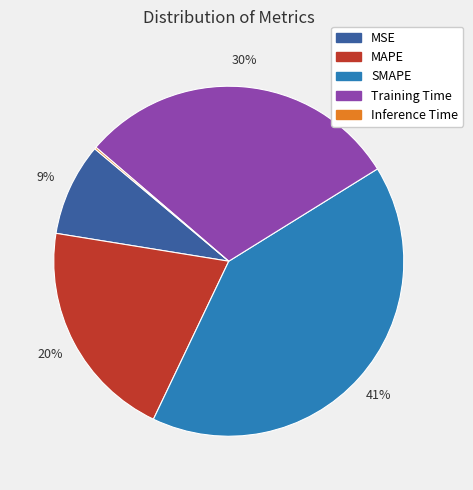

Is it true that MAPE is 20% of the pie?

True